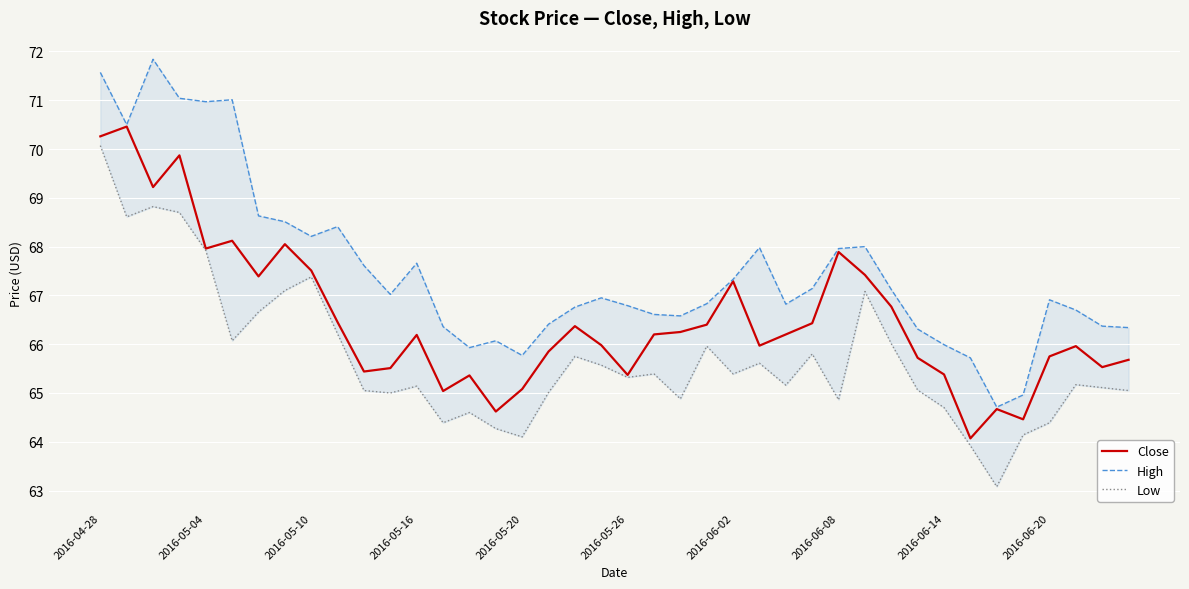

True or false: Close and High intersect in this chart.

False